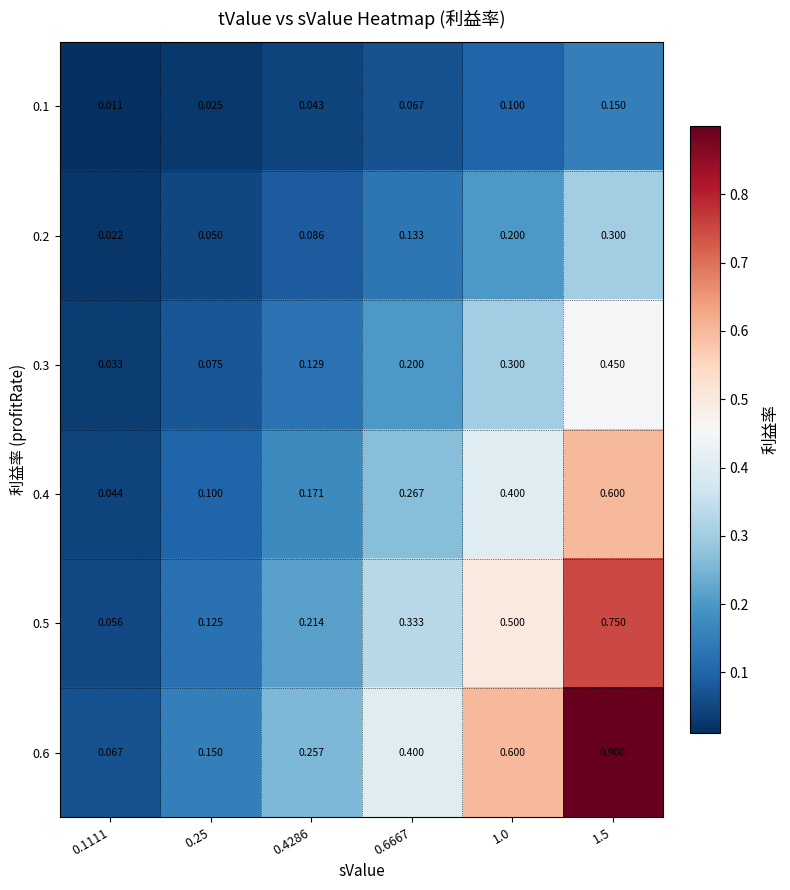

Rank the series by their average value, from lowest to highest.

0.1, 0.2, 0.3, 0.4, 0.5, 0.6